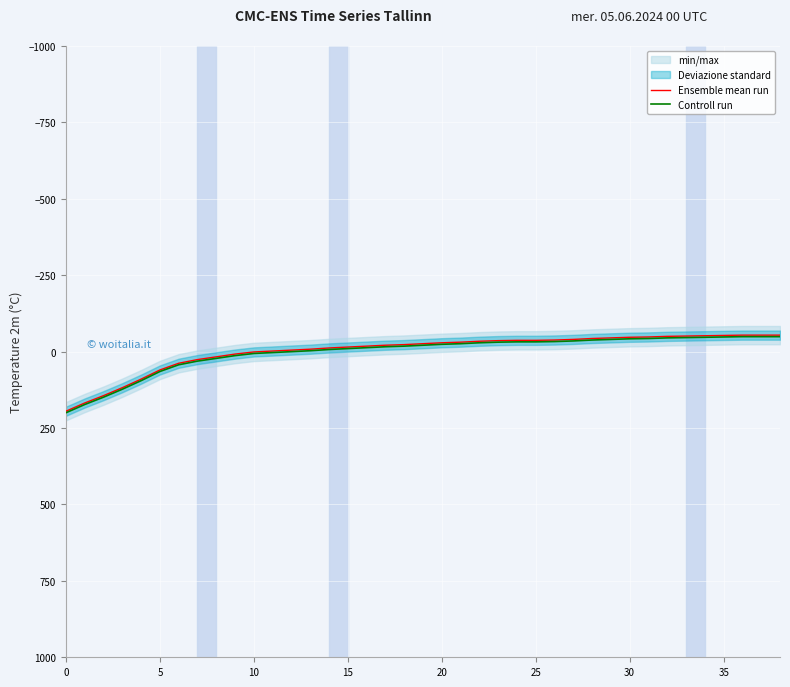

How many lines are shown in the chart?

2